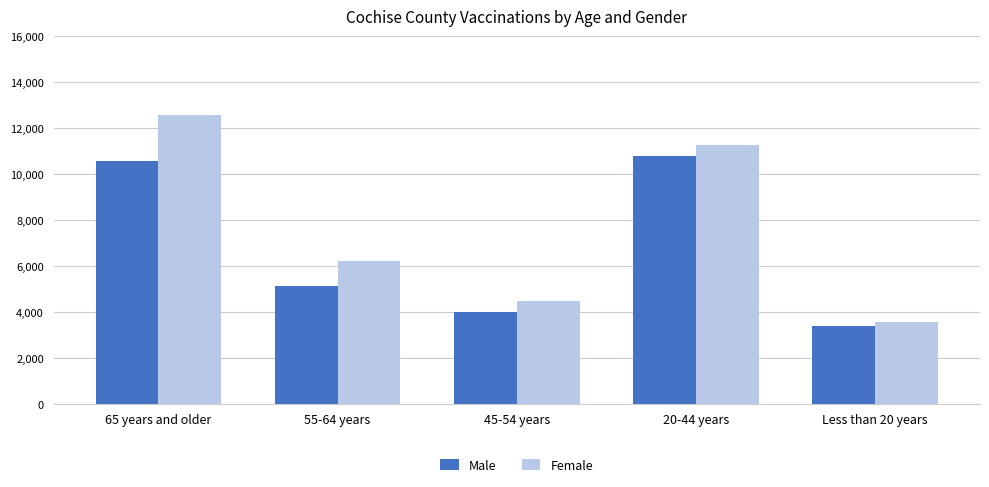

Which category has the highest value across all series?

65 years and older